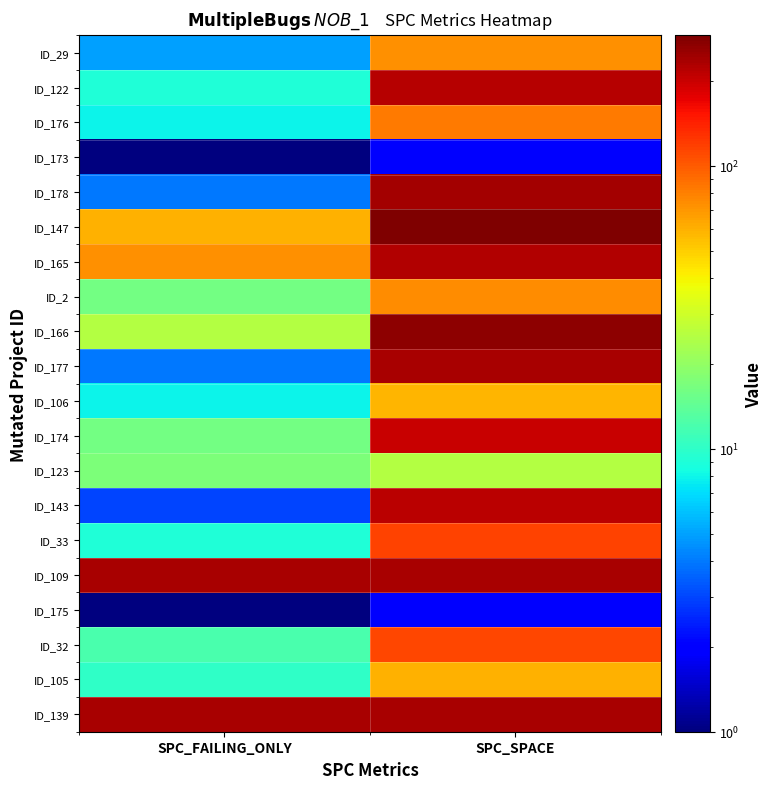

At which category does the chart reach its peak across all series?

SPC_SPACE